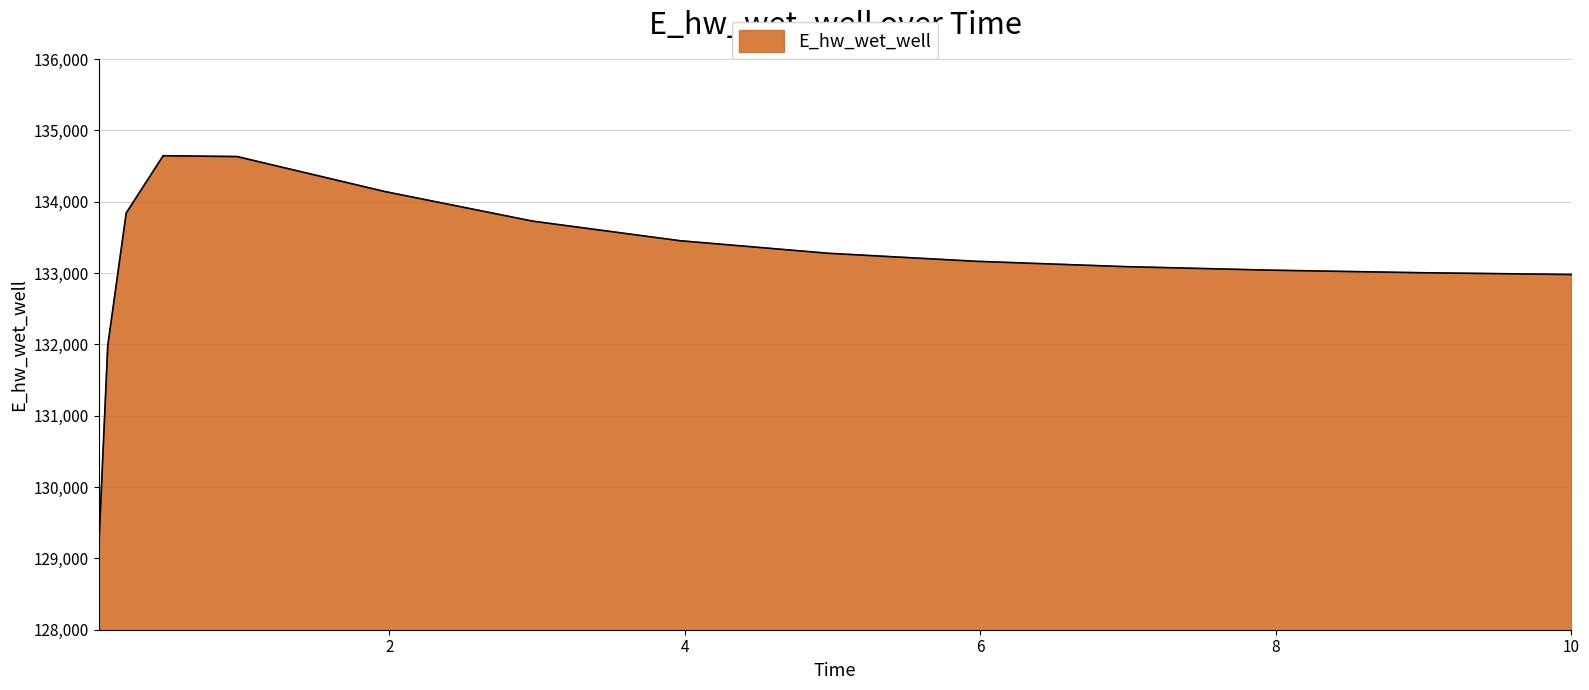

What is the difference between the maximum and minimum values?

5568.0